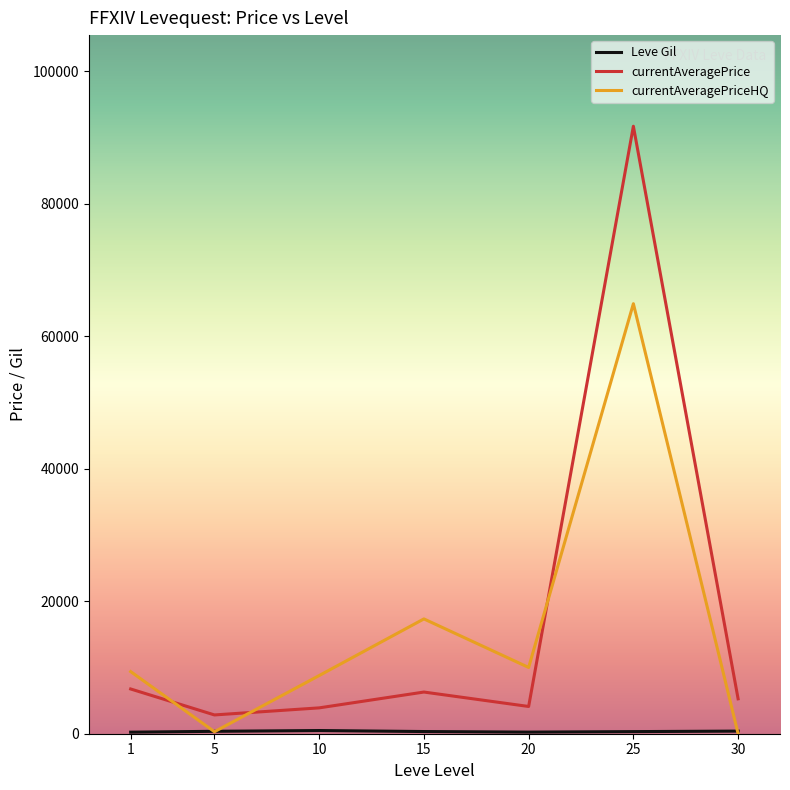

Which series has the largest total across all categories?

currentAveragePrice